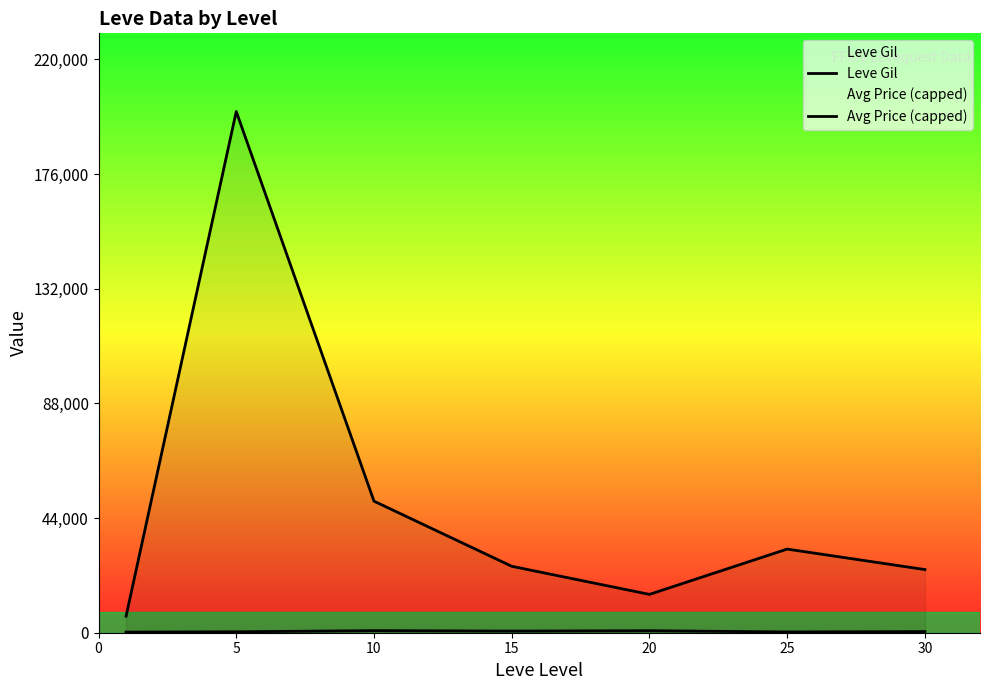

Does the chart display data point markers on the line(s)?

No